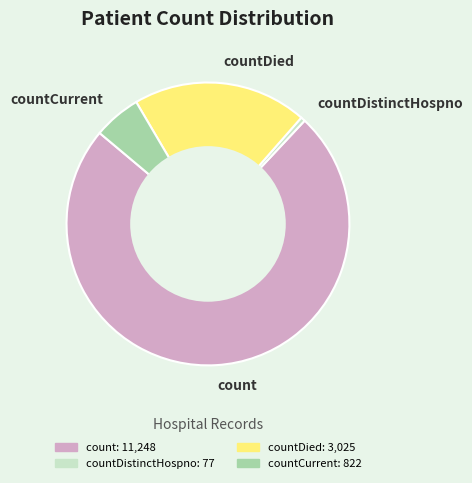

Which has a higher value, countDied or countDistinctHospno?

countDied